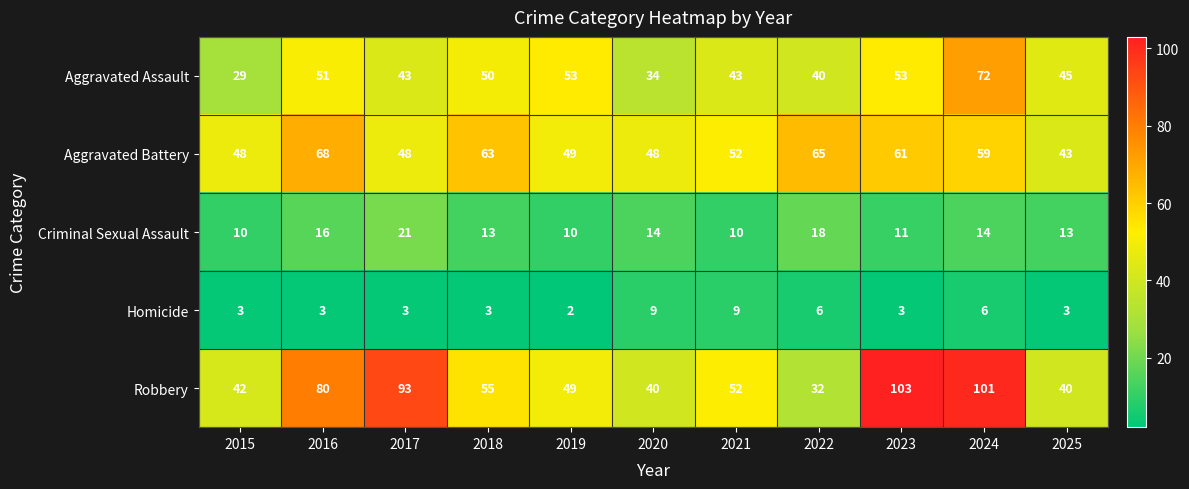

What is the difference between the second highest and minimum values in the Aggravated Assault series?

24